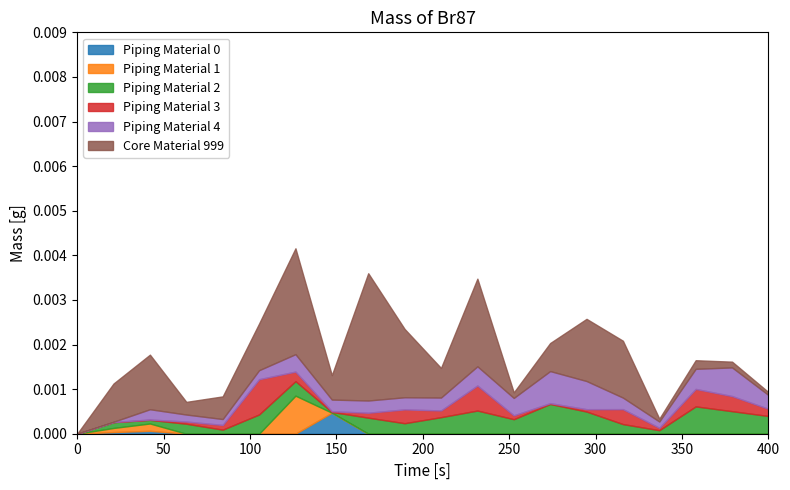

How many data points in Piping Material 1 are above 0?

4